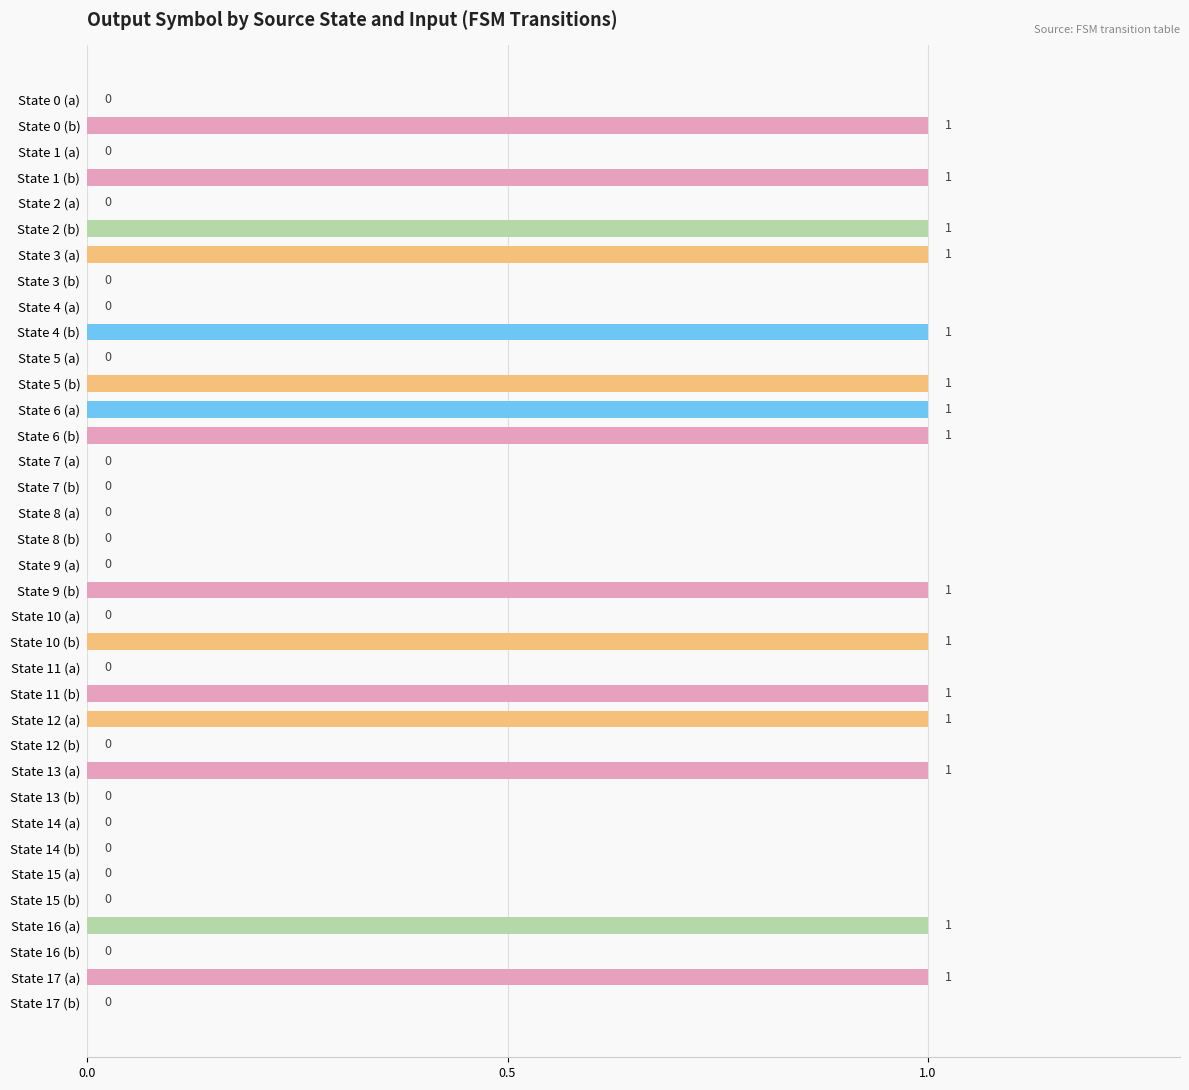

True or false: the data shows 1 at State 11 (a).

False